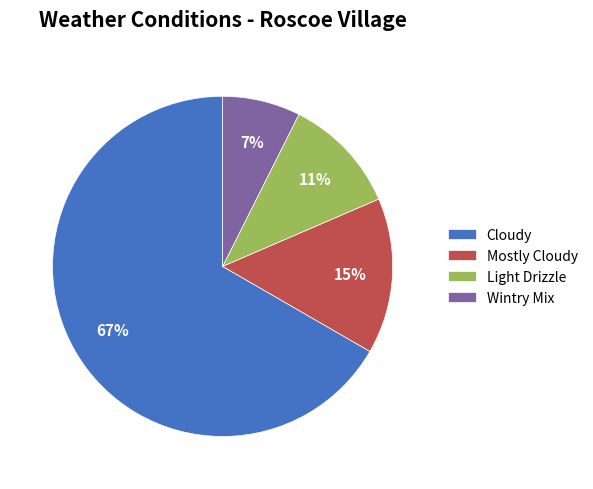

How many slices are in this pie chart?

4